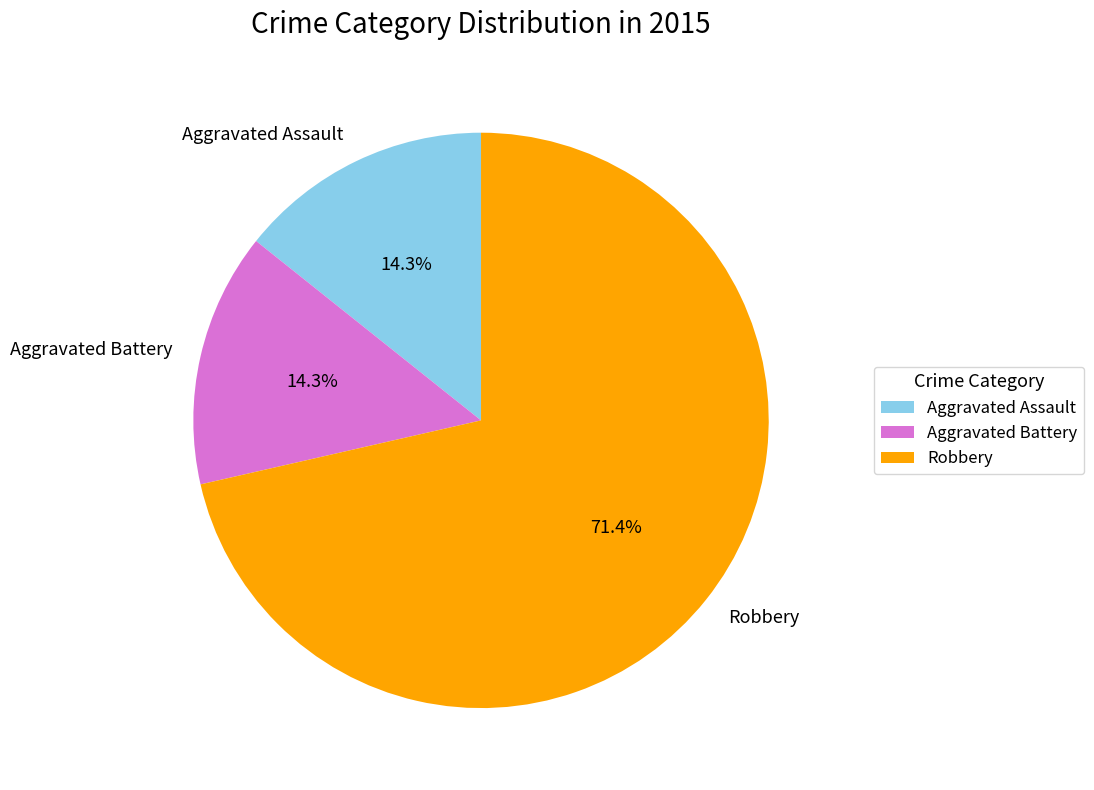

To the nearest percent, what portion does Robbery represent?

71%